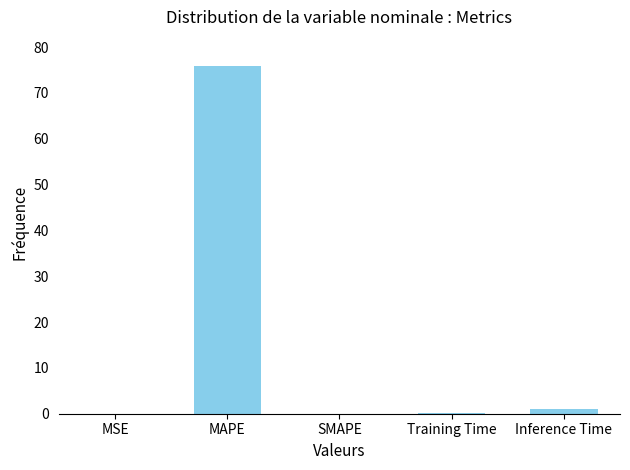

The value at SMAPE is 0.0. True or false?

True